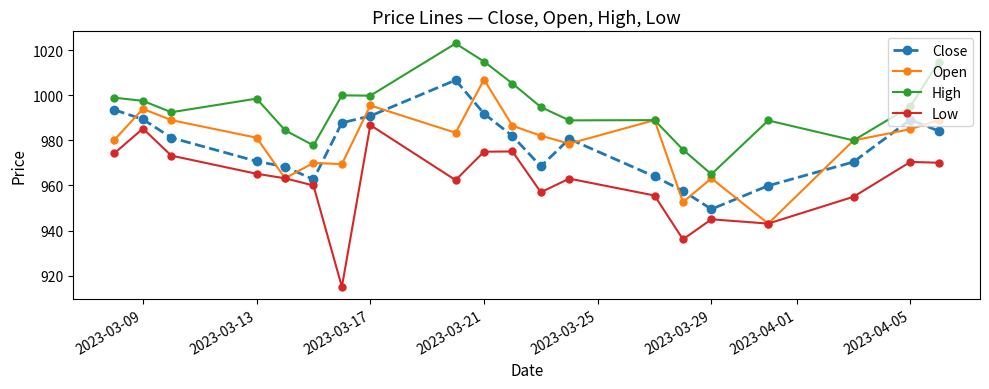

True or false: Low has more than 1 points higher than both neighbors.

True